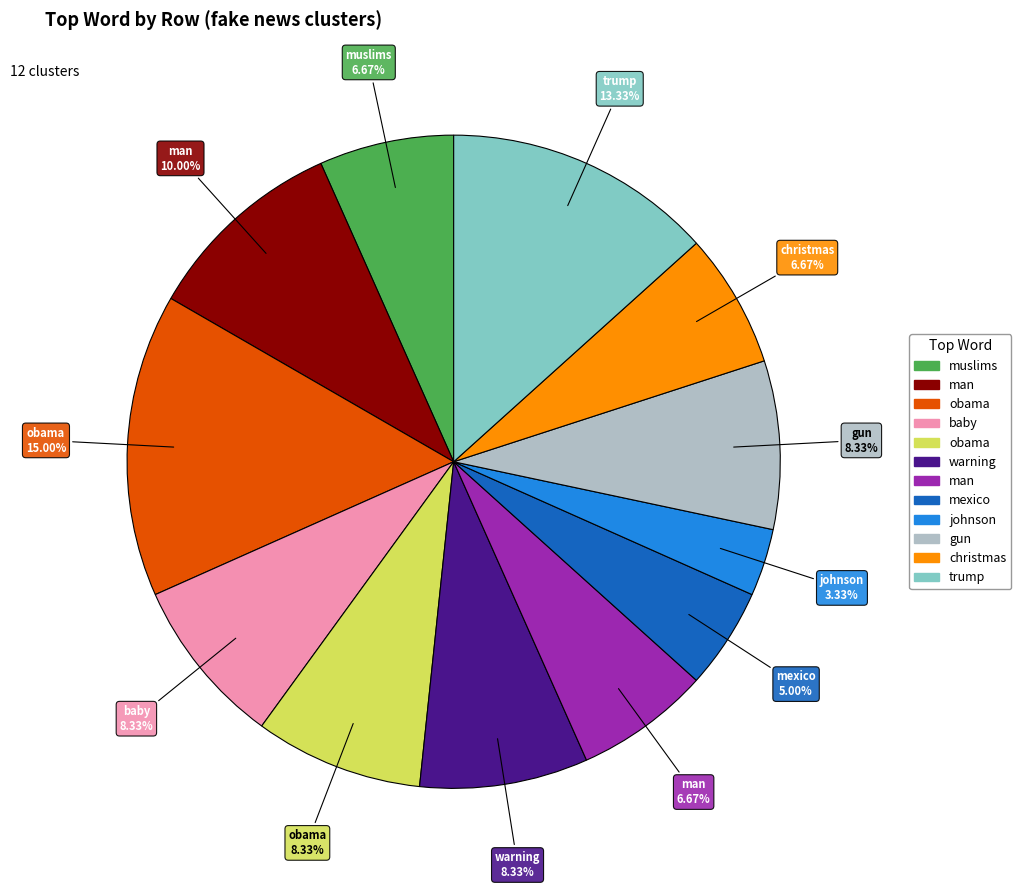

Does any single category account for the majority?

No